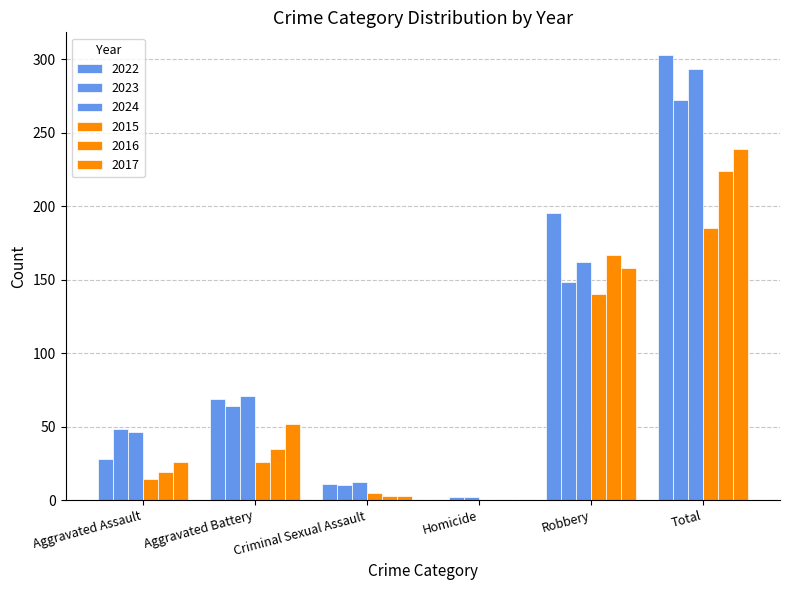

How many categories are shown in the chart?

6